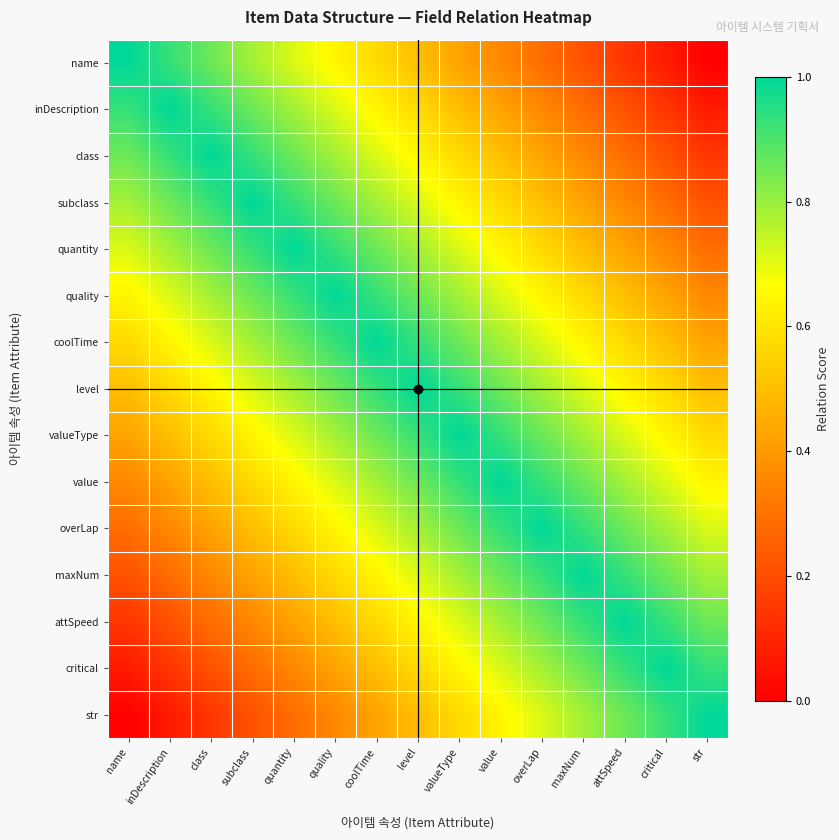

What is the maximum value shown in the chart?

1.0